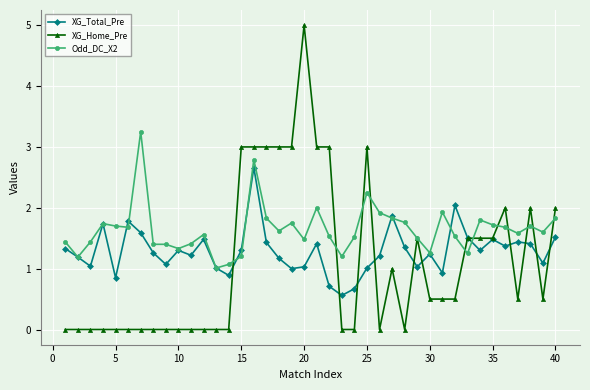

What are all the series names shown in the legend?

XG_Total_Pre, XG_Home_Pre, Odd_DC_X2